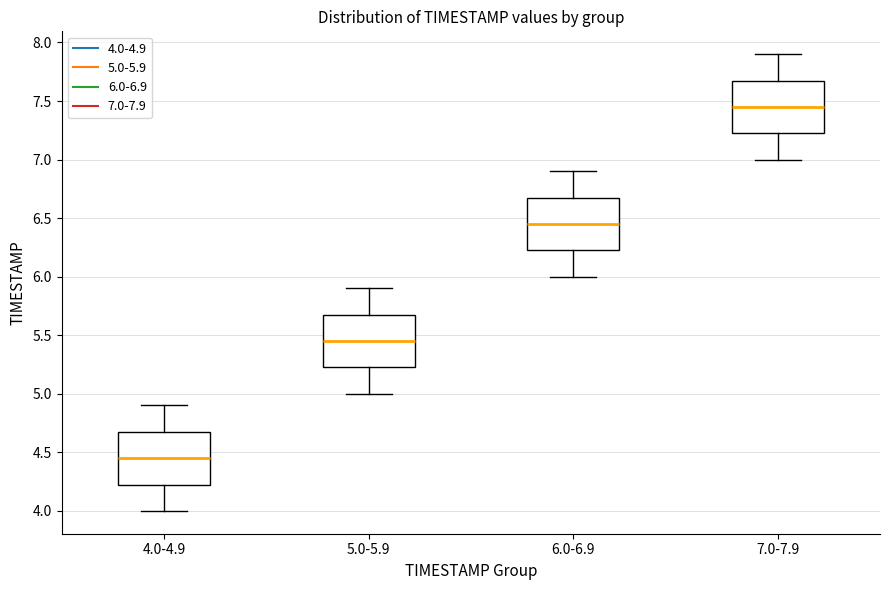

Reading left to right, read every box against the y-axis: the position of its median line, the range the box covers, and the ends of its whiskers. The values are not printed on the chart, so give them approximately, as read against the axis.

4.0-4.9: median 4.45, box 4.25 to 4.70, whiskers 4.00 to 4.90
5.0-5.9: median 5.45, box 5.25 to 5.70, whiskers 5.00 to 5.90
6.0-6.9: median 6.45, box 6.25 to 6.70, whiskers 6.00 to 6.90
7.0-7.9: median 7.45, box 7.25 to 7.70, whiskers 7.00 to 7.90